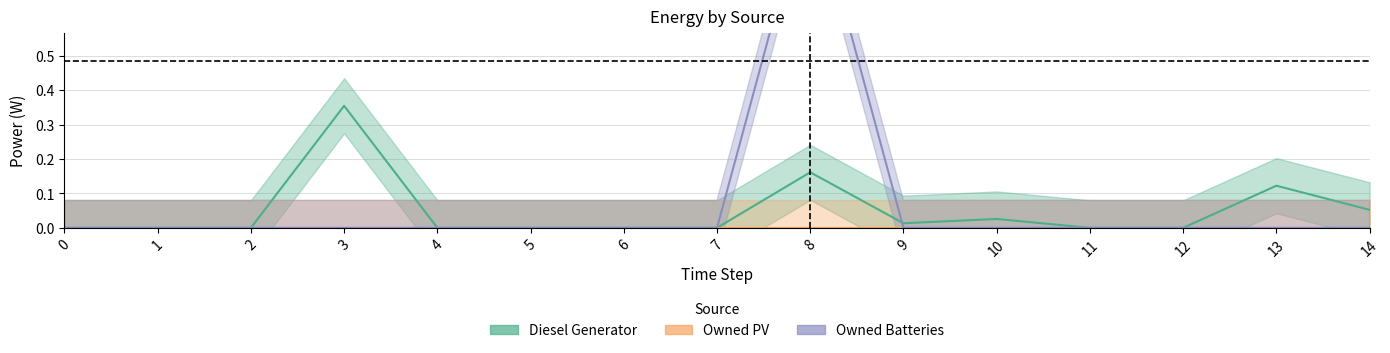

At which category is the sum across all series the highest?

8